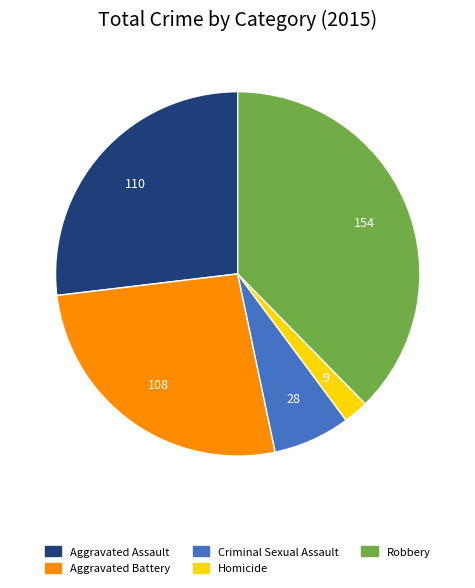

The Robbery slice represents 38% of the pie. True or false?

True